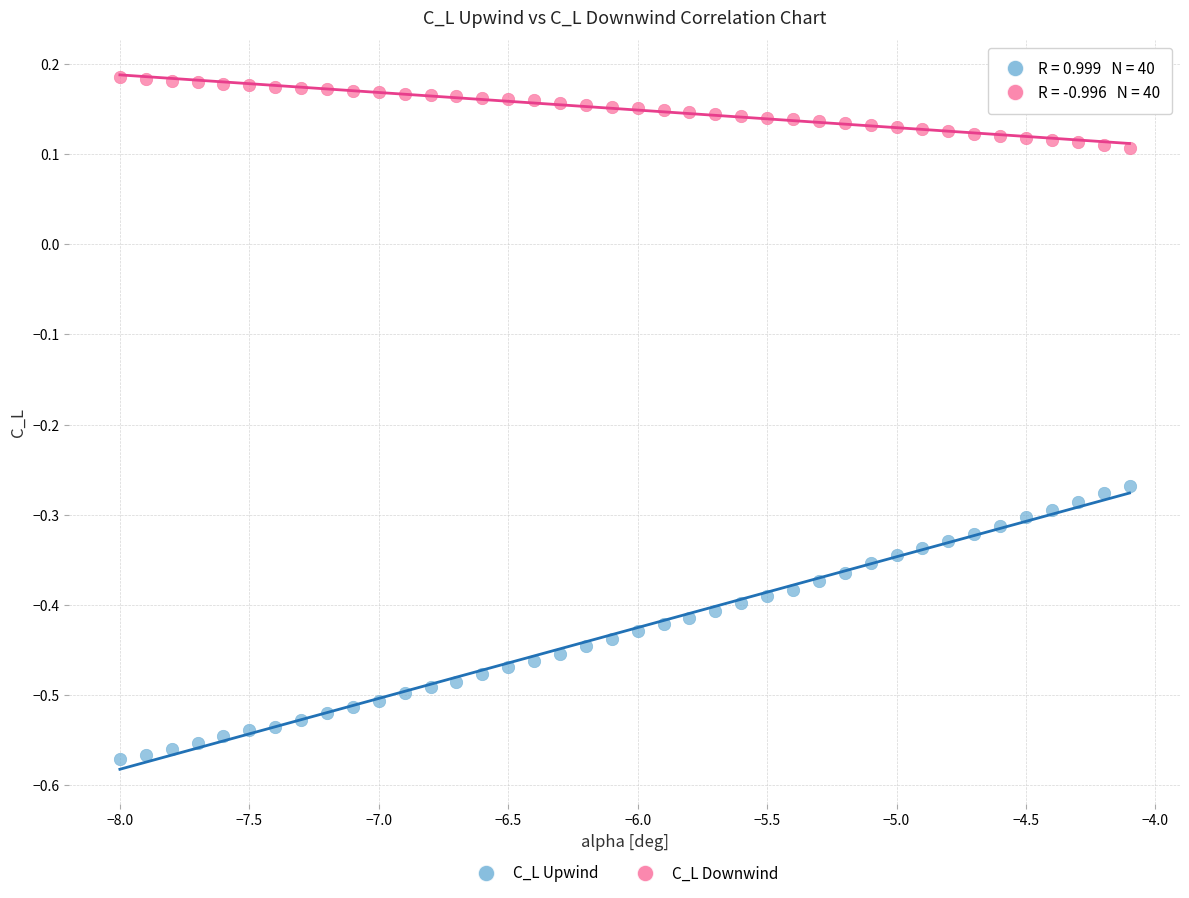

Across all data points, what is the range of Y values (max minus min)?

0.8